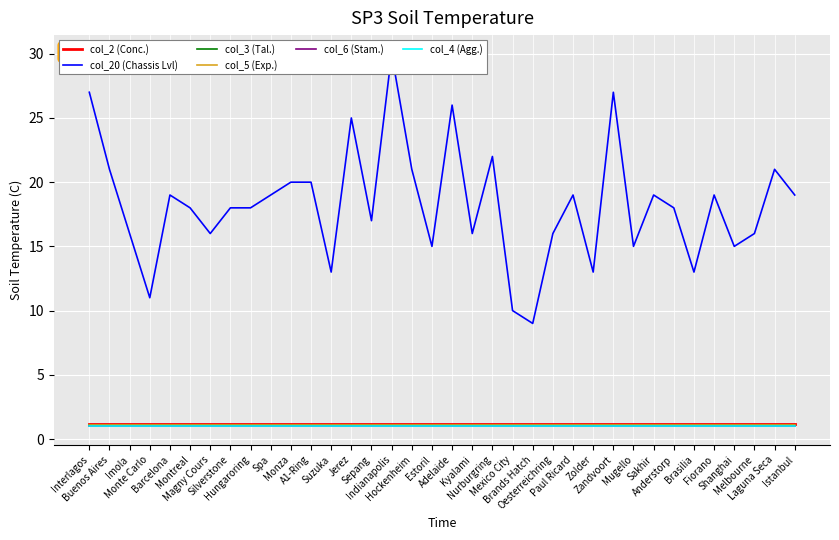

True or false: col_5 (Exp.) has more than 2 points higher than both neighbors.

False